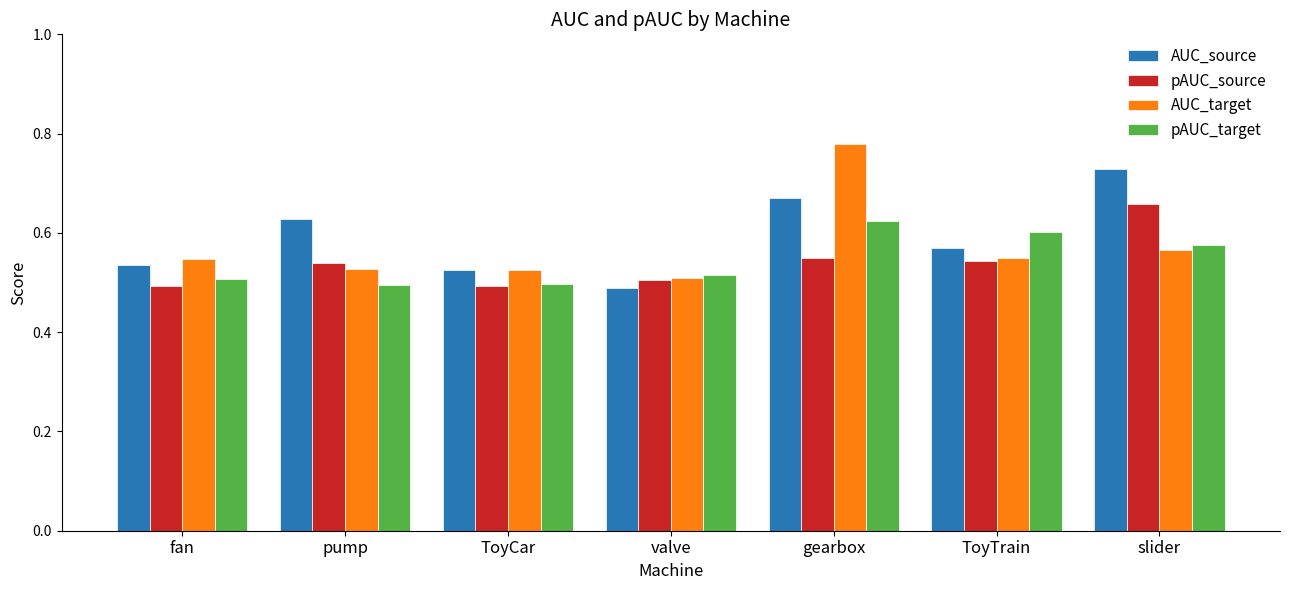

How many AUC_target values are between 0 and 1?

7